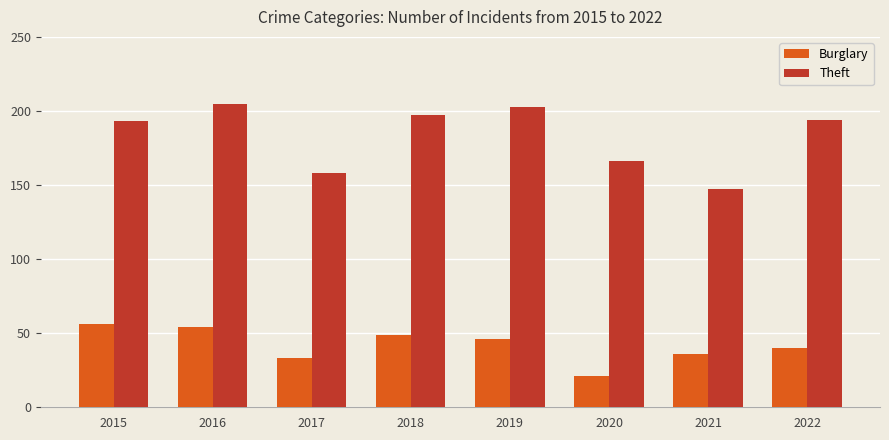

Which series has the largest range (max minus min)?

Theft